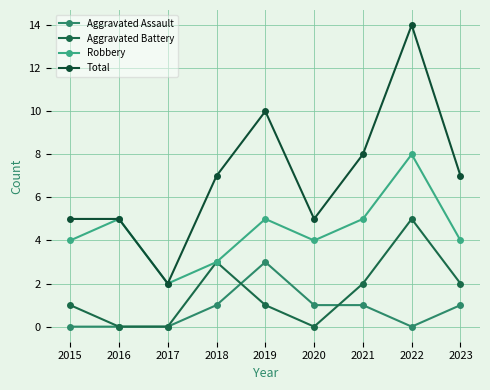

True or false: Total and Aggravated Assault intersect in this chart.

False